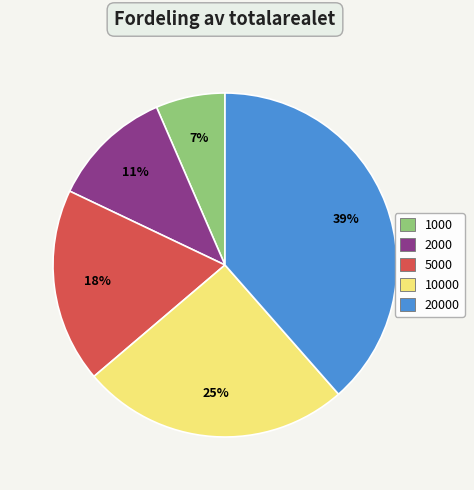

Is there any slice that represents more than half of the pie?

No